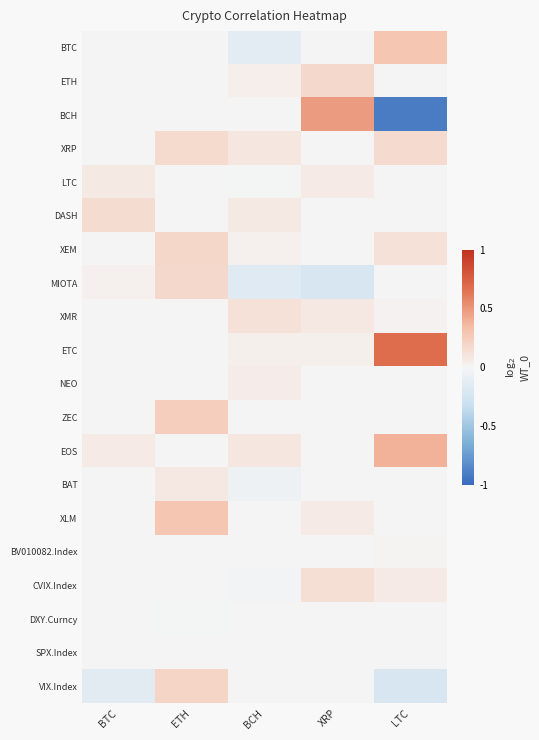

What is the spread (max minus min) of values at BCH?

0.3